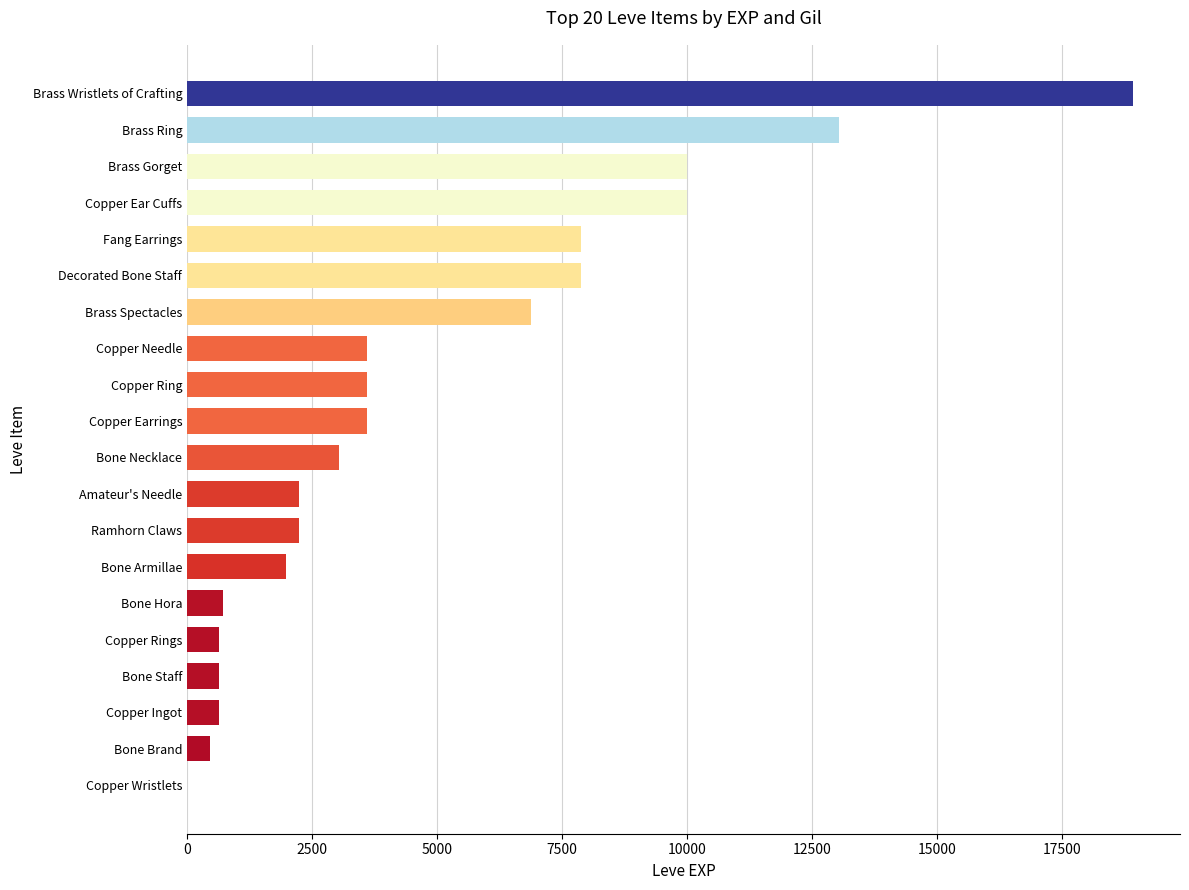

The value at Brass Wristlets of Crafting is 18910. True or false?

True